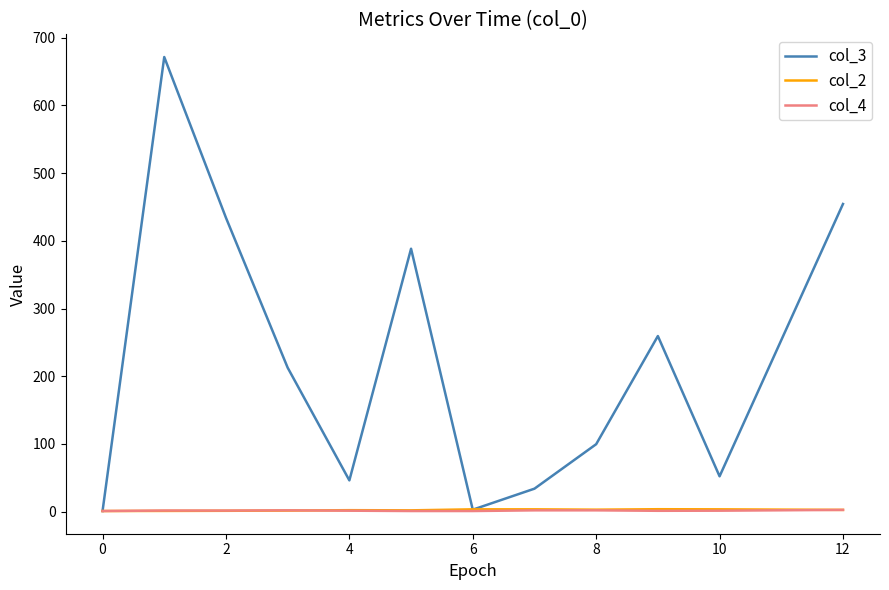

At how many categories does at least one series exceed 179?

6